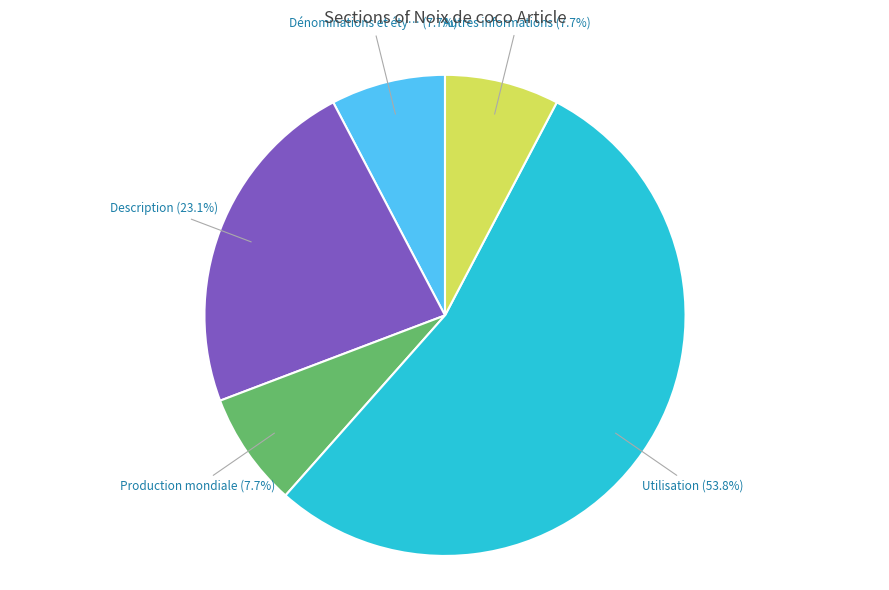

Count the number of slices in the pie.

5